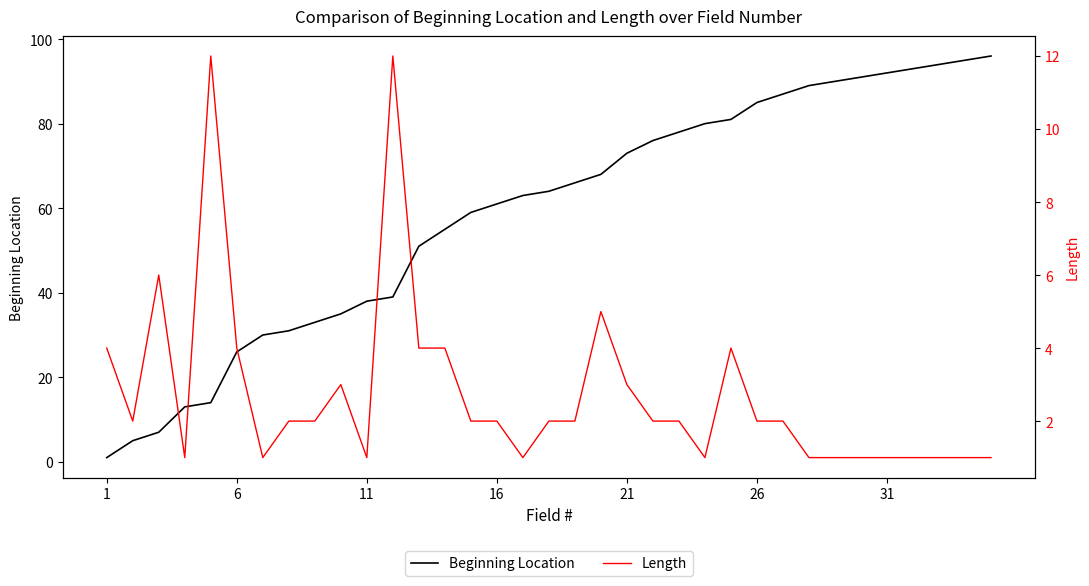

What are all the series names shown in the legend?

Beginning Location, Length